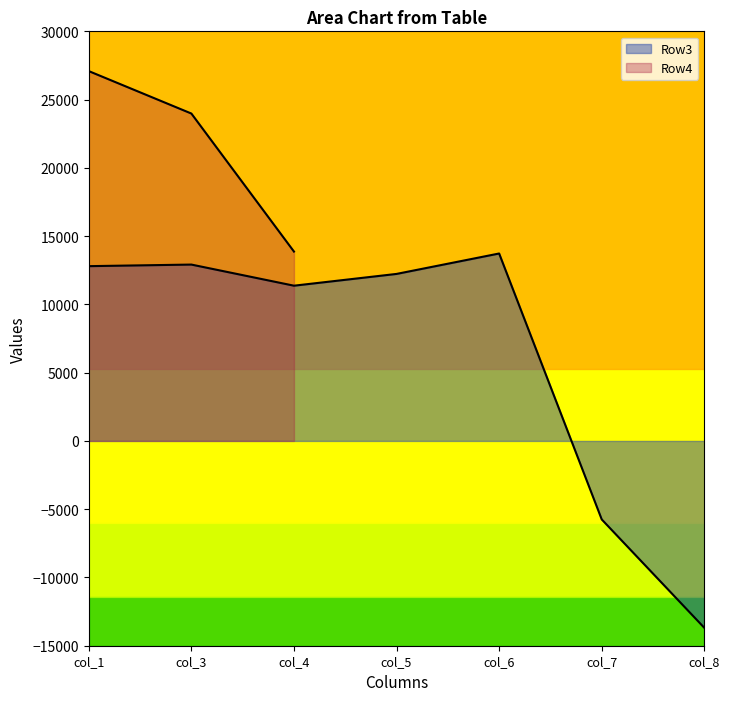

What is the sum of the values at col_6 and col_1?

26529